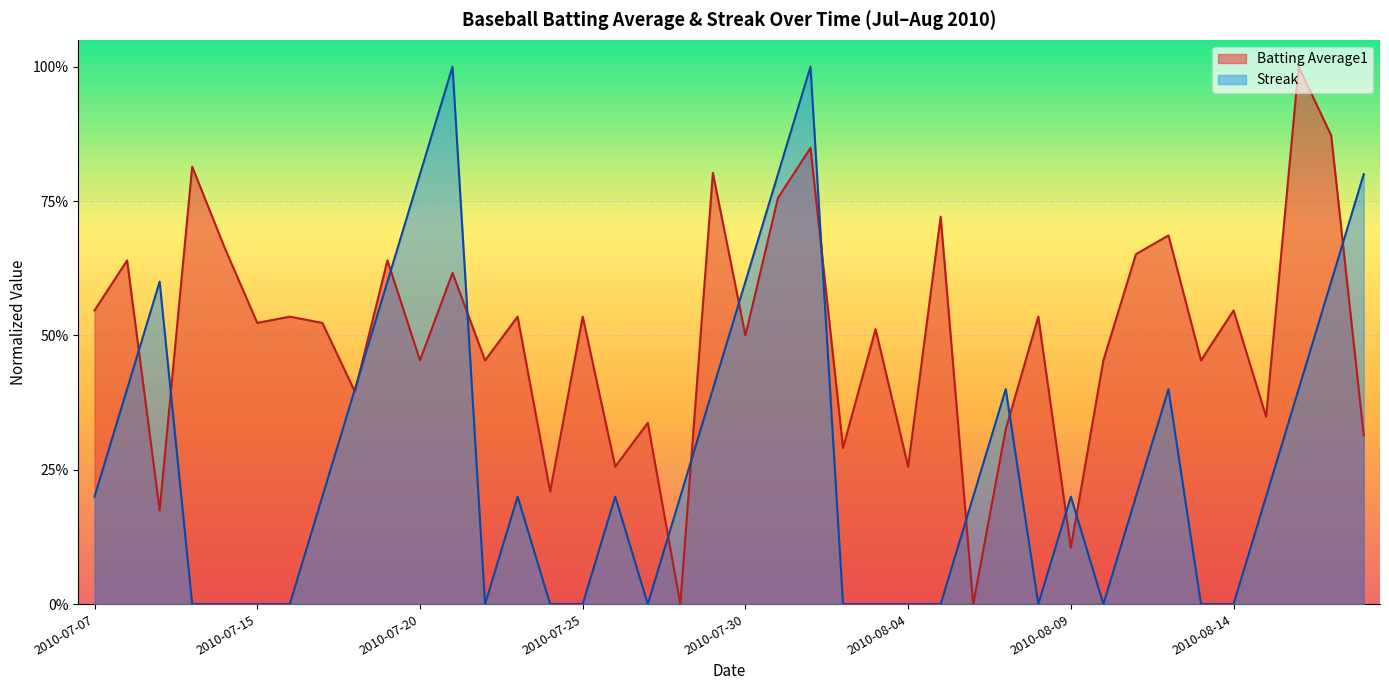

Reading left to right, what are all the values shown in this chart?

Batting Average1: 2010-07-07=0.5	2010-07-08=0.6	2010-07-09=0.2	2010-07-10=0.8	2010-07-11=0.7	2010-07-15=0.5	2010-07-16=0.5	2010-07-17=0.5	2010-07-18=0.4	2010-07-19=0.6	2010-07-20=0.5	2010-07-21=0.6	2010-07-22=0.5	2010-07-23=0.5	2010-07-24=0.2	2010-07-25=0.5	2010-07-26=0.3	2010-07-27=0.3	2010-07-28=0.0	2010-07-29=0.8	2010-07-30=0.5	2010-07-31=0.8	2010-08-01=0.8	2010-08-02=0.3	2010-08-03=0.5	2010-08-04=0.3	2010-08-05=0.7	2010-08-06=0.0	2010-08-07=0.3	2010-08-08=0.5	2010-08-09=0.1	2010-08-10=0.5	2010-08-11=0.7	2010-08-12=0.7	2010-08-13=0.5	2010-08-14=0.5	2010-08-15=0.3	2010-08-16=1.0	2010-08-17=0.9	2010-08-18=0.3
Streak: 2010-07-07=0.2	2010-07-08=0.4	2010-07-09=0.6	2010-07-10=0.0	2010-07-11=0.0	2010-07-15=0.0	2010-07-16=0.0	2010-07-17=0.2	2010-07-18=0.4	2010-07-19=0.6	2010-07-20=0.8	2010-07-21=1.0	2010-07-22=0.0	2010-07-23=0.2	2010-07-24=0.0	2010-07-25=0.0	2010-07-26=0.2	2010-07-27=0.0	2010-07-28=0.2	2010-07-29=0.4	2010-07-30=0.6	2010-07-31=0.8	2010-08-01=1.0	2010-08-02=0.0	2010-08-03=0.0	2010-08-04=0.0	2010-08-05=0.0	2010-08-06=0.2	2010-08-07=0.4	2010-08-08=0.0	2010-08-09=0.2	2010-08-10=0.0	2010-08-11=0.2	2010-08-12=0.4	2010-08-13=0.0	2010-08-14=0.0	2010-08-15=0.2	2010-08-16=0.4	2010-08-17=0.6	2010-08-18=0.8